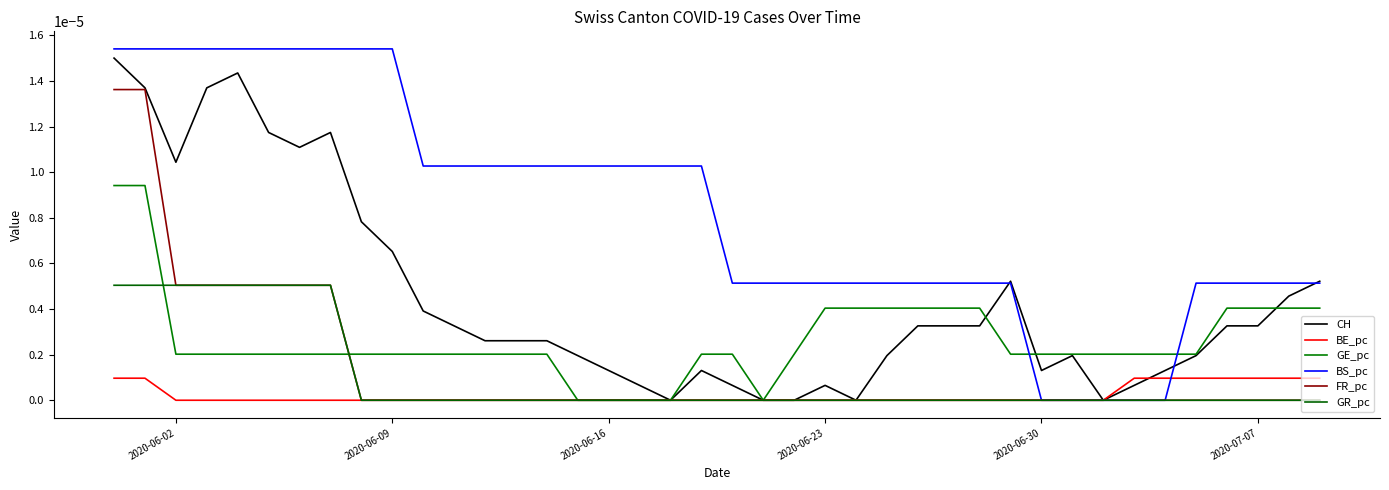

How many lines are shown in the chart?

6